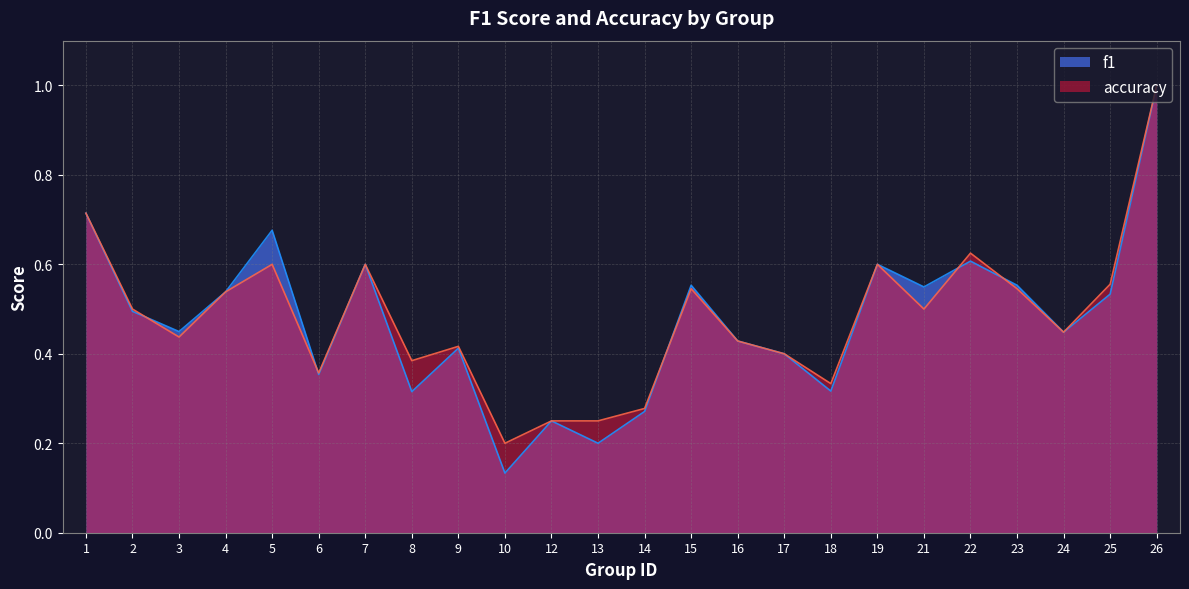

Reading right to left, what are all the values shown in this chart?

f1: 1.0	0.5	0.4	0.6	0.6	0.5	0.6	0.3	0.4	0.4	0.6	0.3	0.2	0.2	0.1	0.4	0.3	0.6	0.4	0.7	0.5	0.4	0.5	0.7
accuracy: 1.0	0.6	0.4	0.5	0.6	0.5	0.6	0.3	0.4	0.4	0.5	0.3	0.2	0.2	0.2	0.4	0.4	0.6	0.4	0.6	0.5	0.4	0.5	0.7